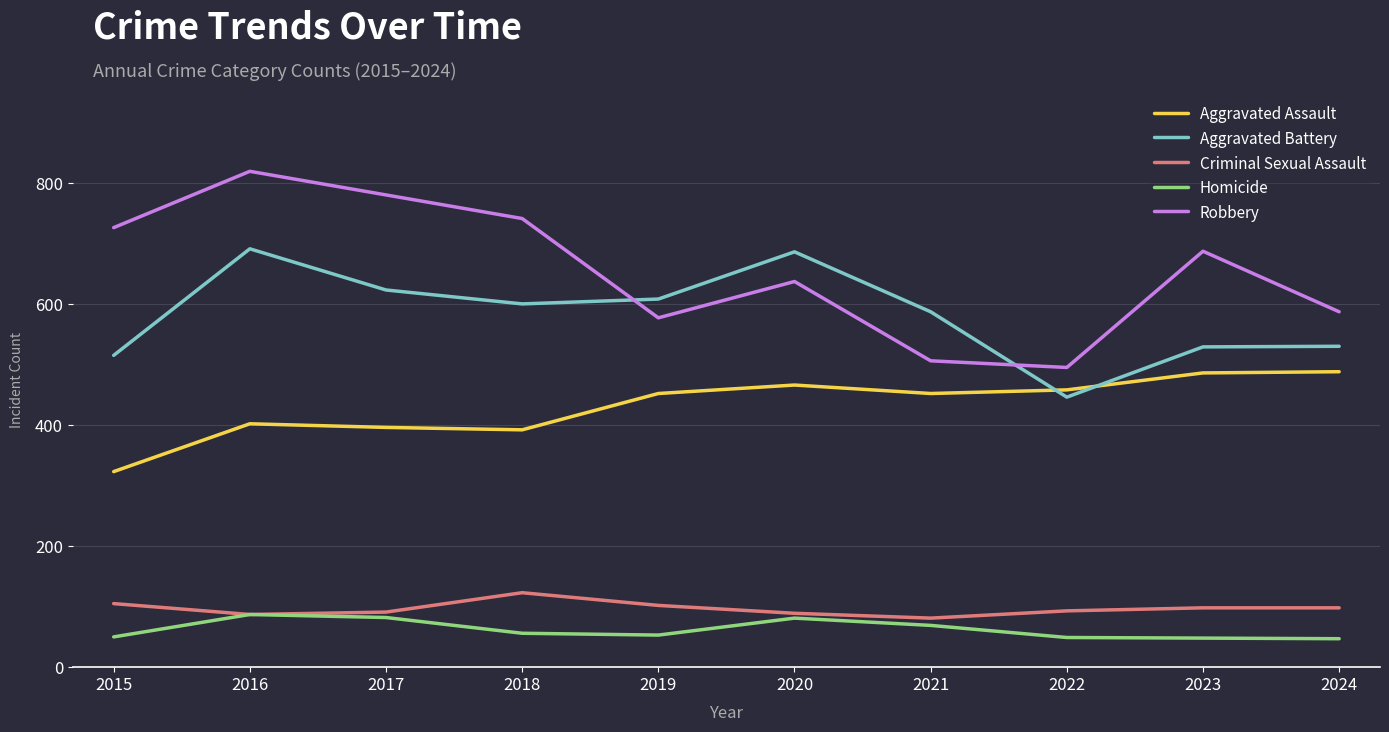

True or false: Aggravated Assault and Criminal Sexual Assault intersect in this chart.

False